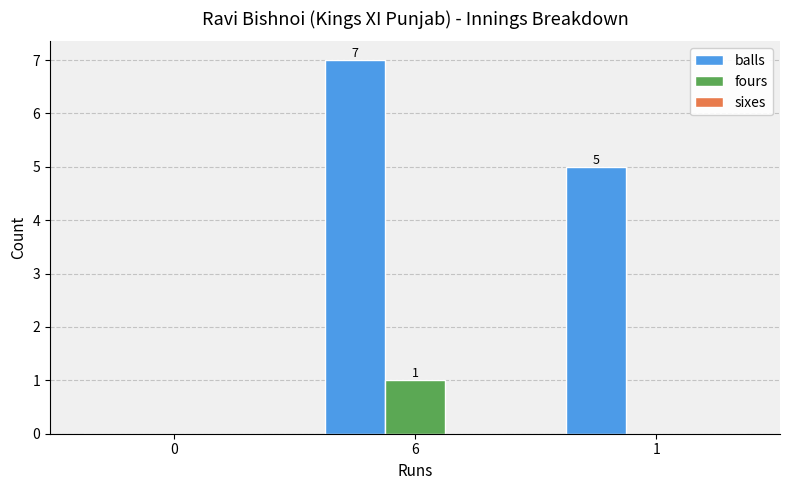

Which series has the largest range (max minus min)?

balls